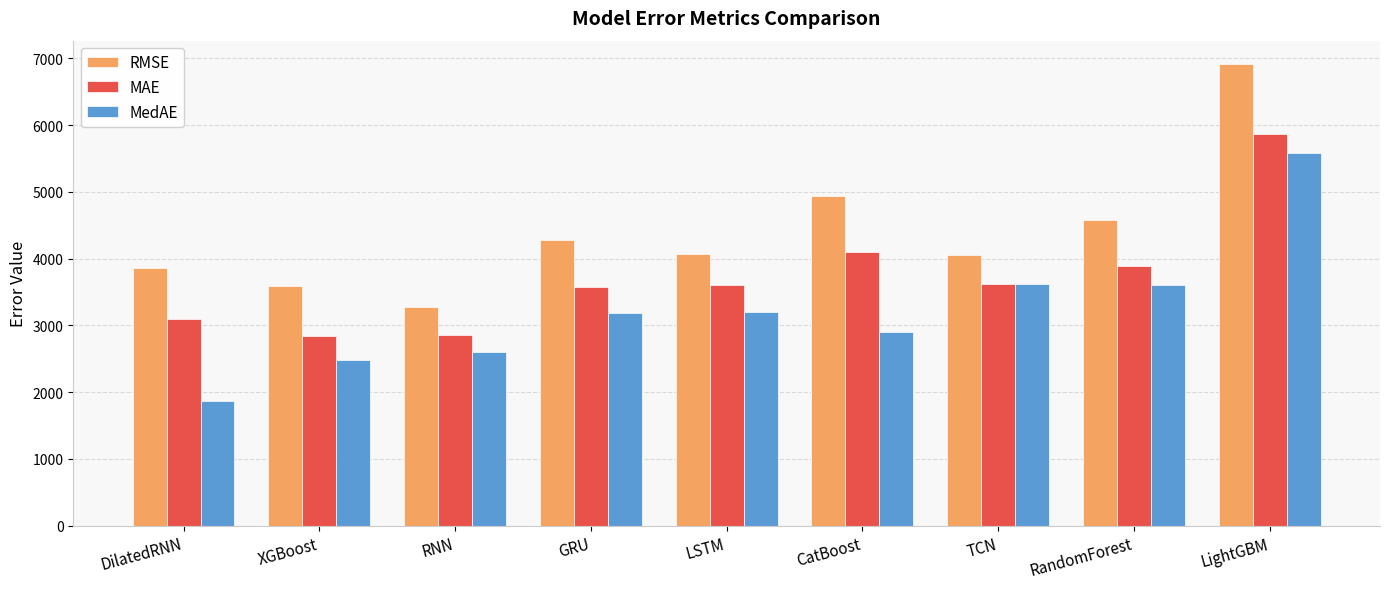

Which series changed the most between RandomForest and LightGBM?

RMSE